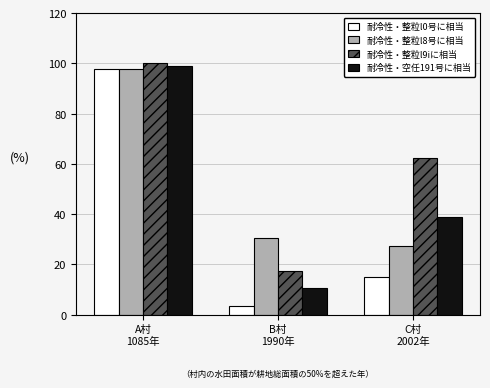

Rank the categories by 耐冷性・整粒l9iに相当 value from lowest to highest.

B村
1990年, C村
2002年, A村
1085年